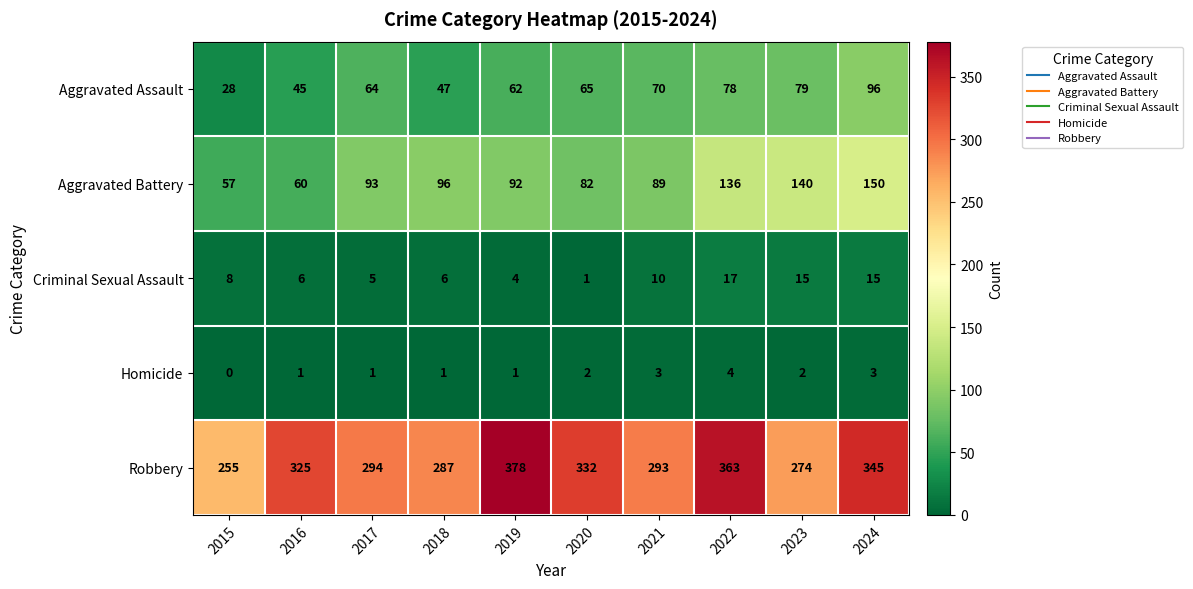

Which series has the largest range (max minus min)?

Robbery